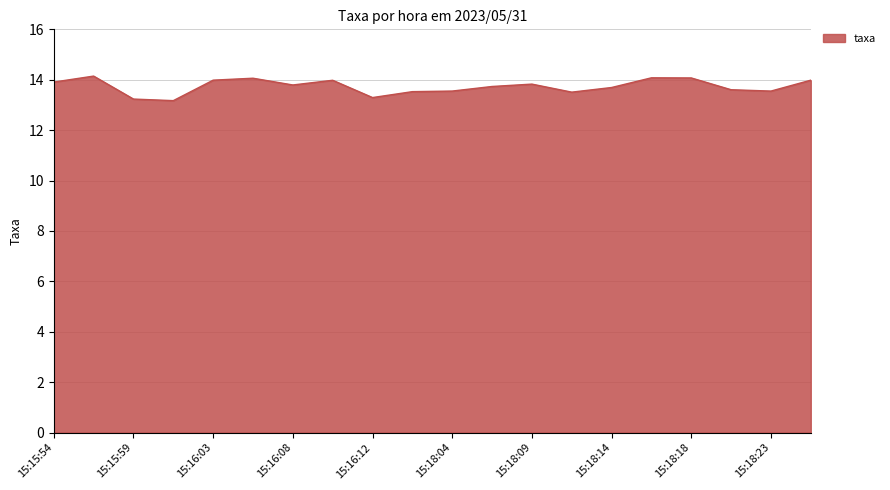

What is the greatest value displayed?

14.1